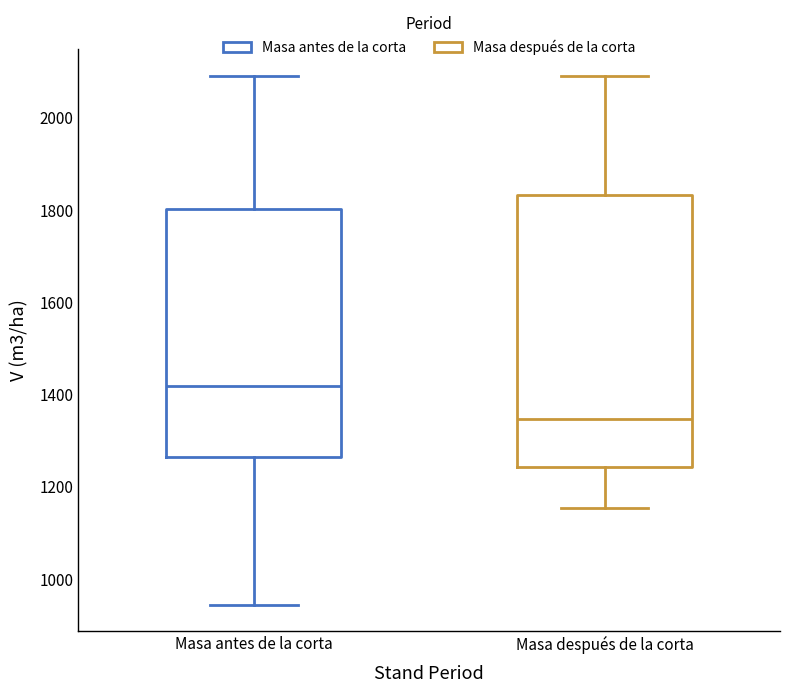

Which box's median line is the highest?

Masa antes de la corta